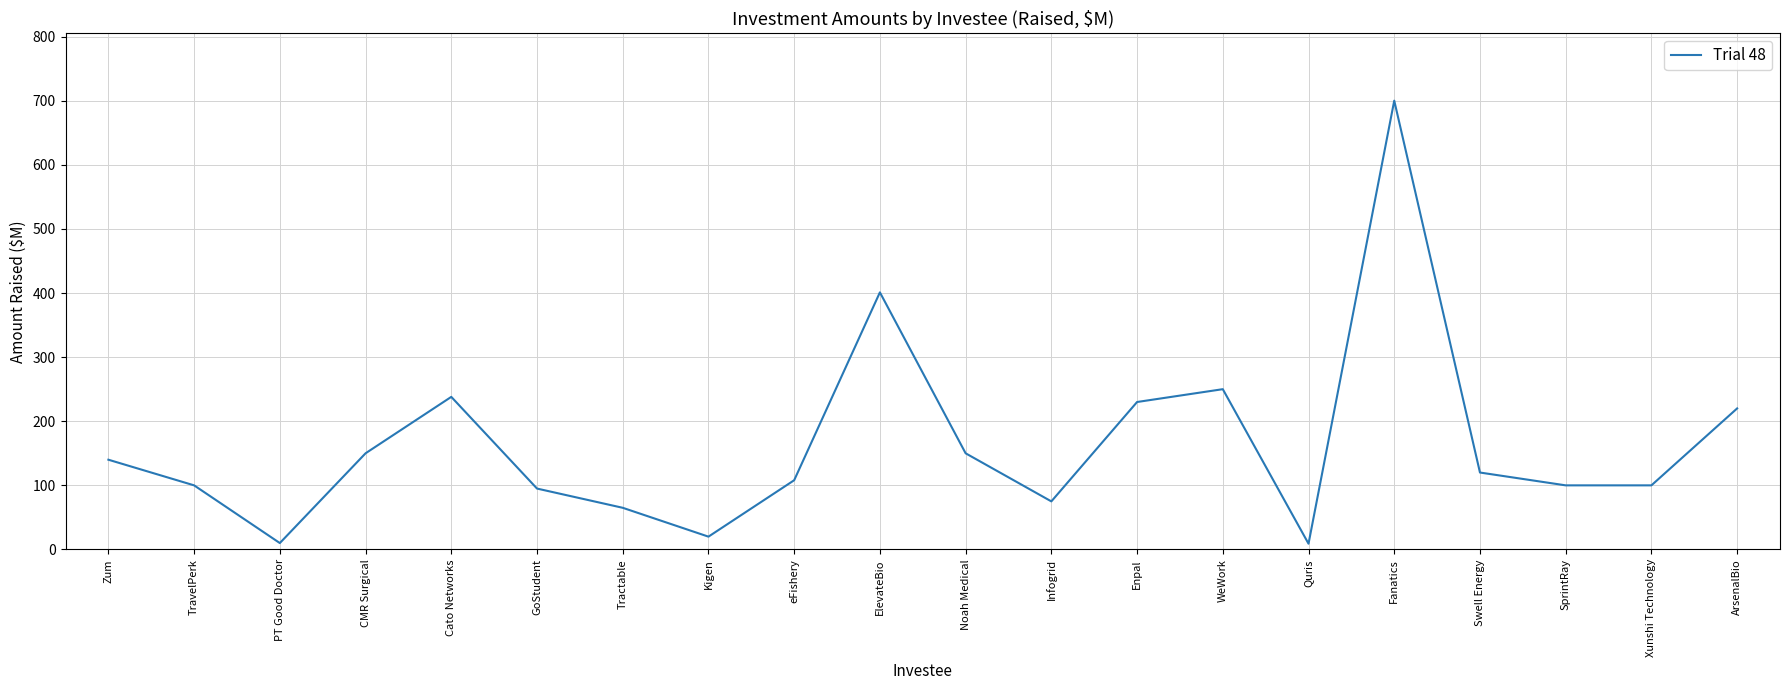

What is the difference between the maximum and minimum values?

691